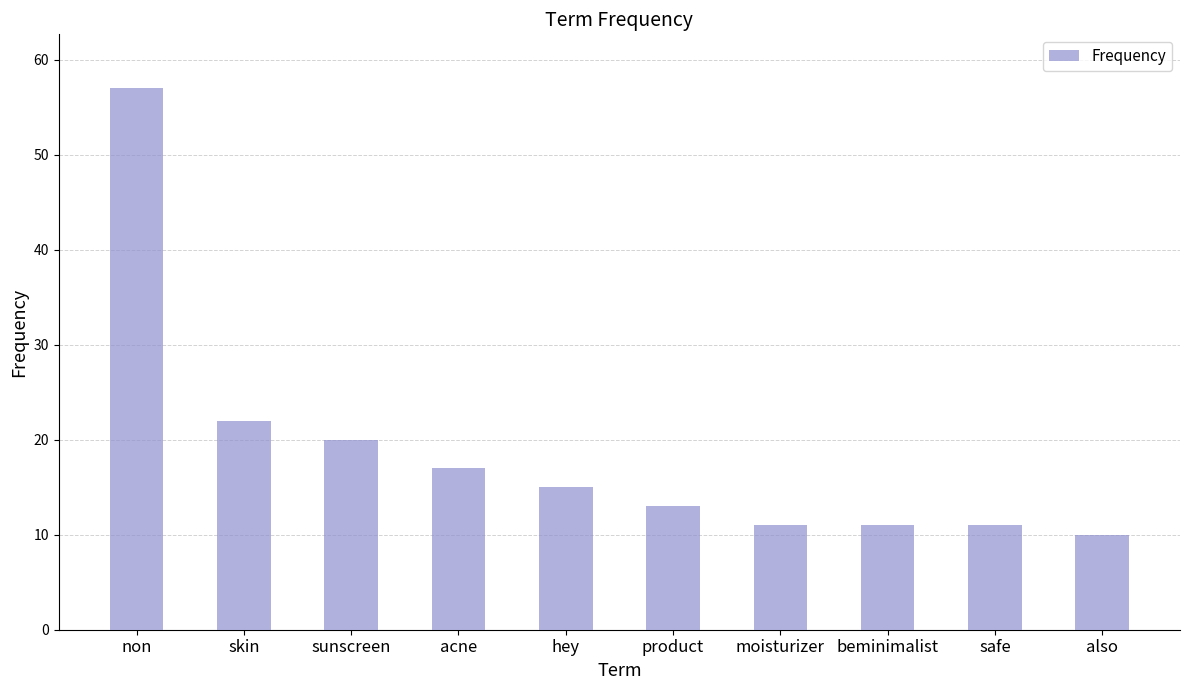

Is it true that the value at acne is 27?

False